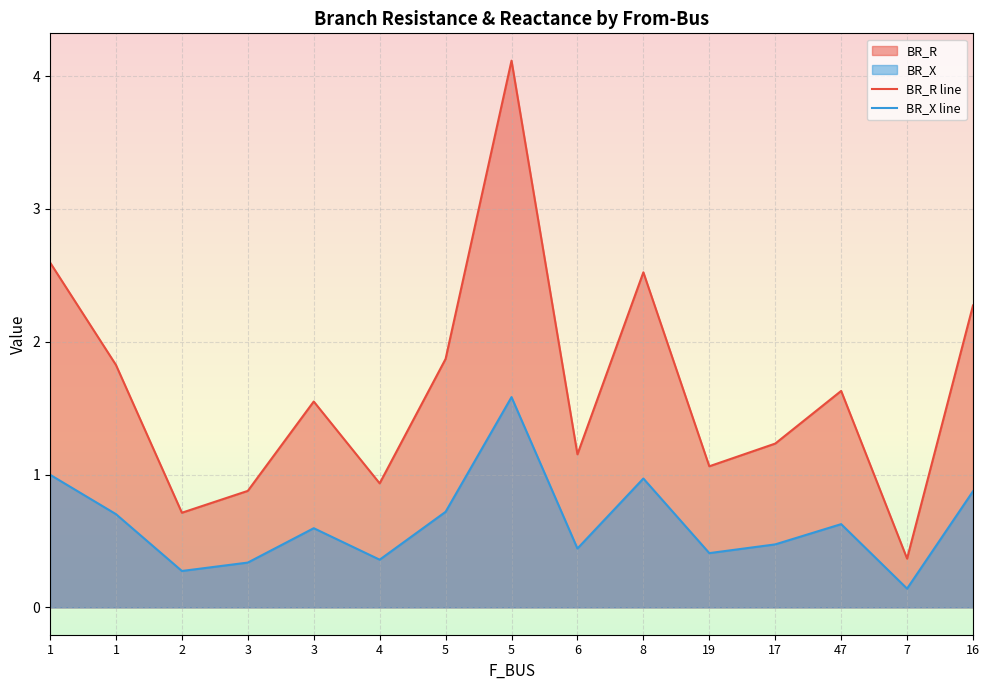

At which category does BR_X reach its first local peak?

3